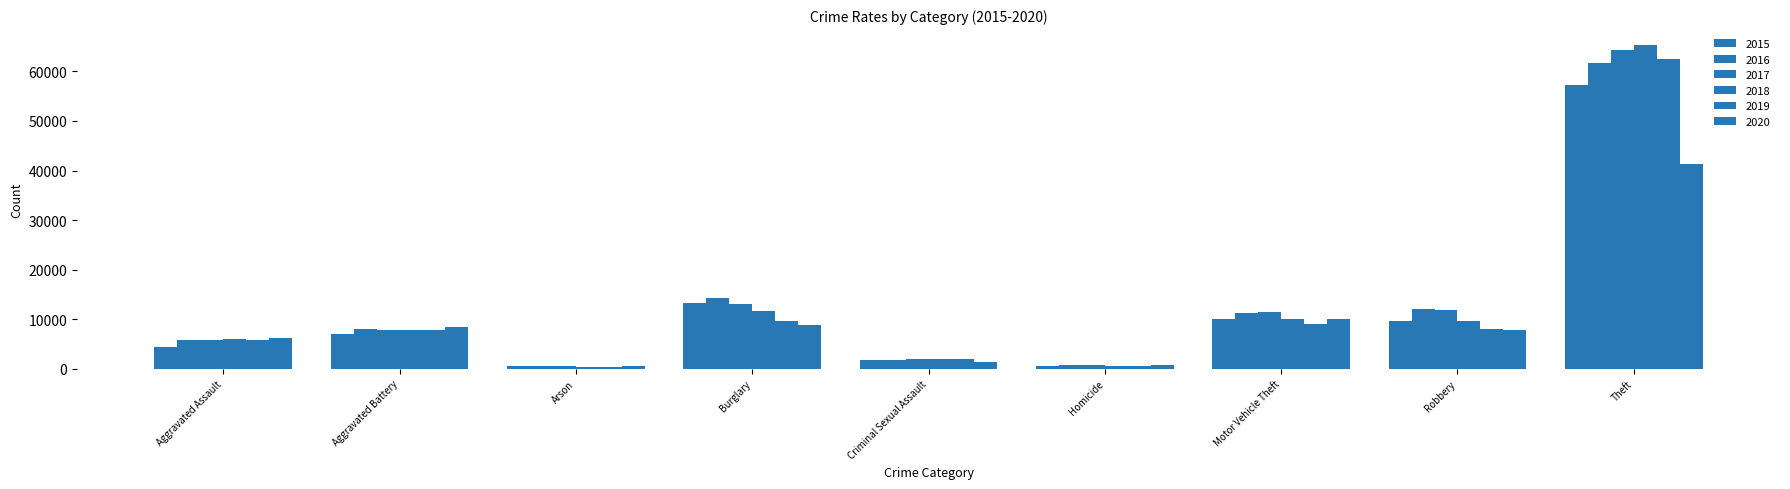

What is the difference between the maximum and minimum values in the 2020 series?

40713